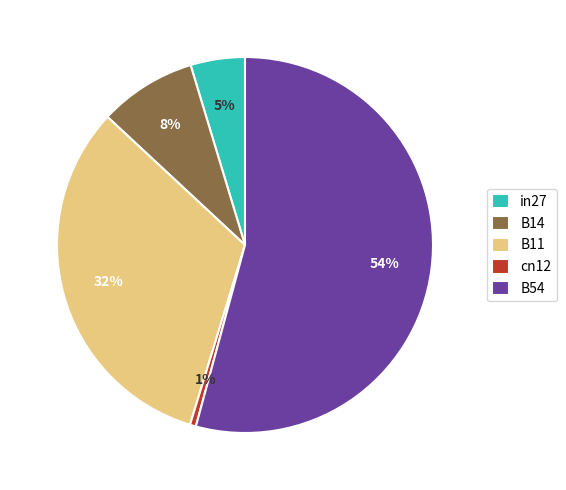

Rank the categories by value from highest to lowest.

B54, B11, B14, in27, cn12